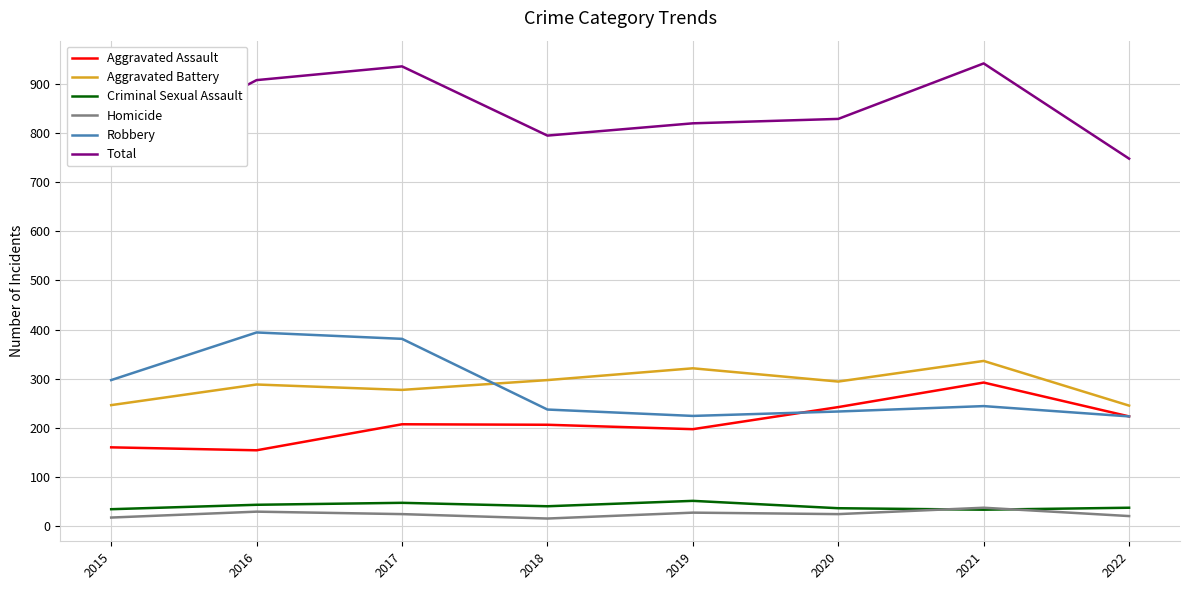

True or false: Aggravated Assault and Homicide cross at least once.

False